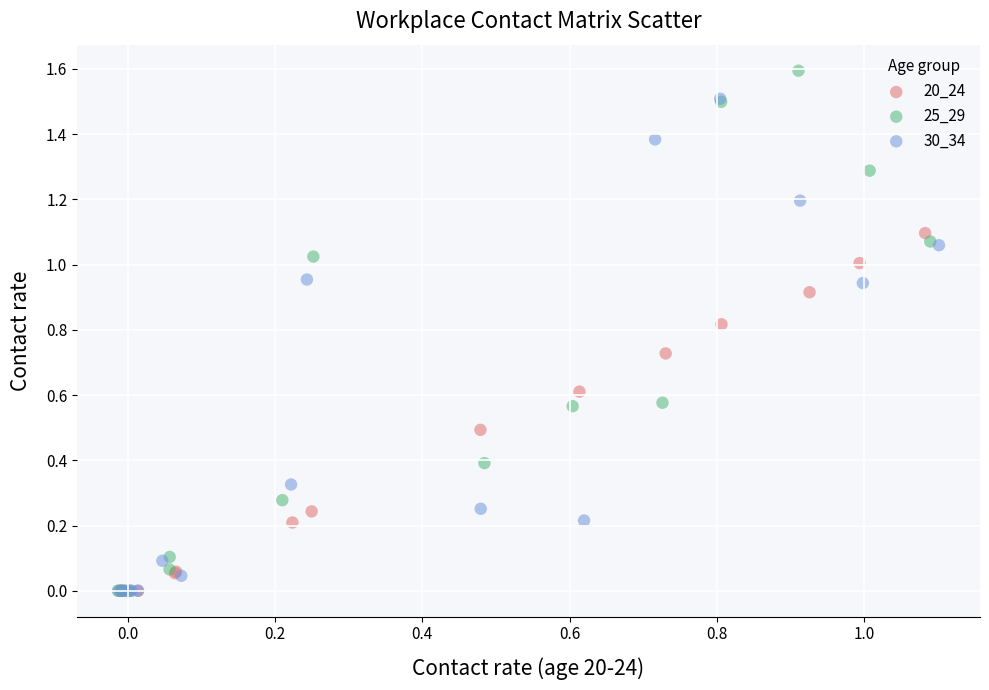

Which series contains the highest Y value?

25_29